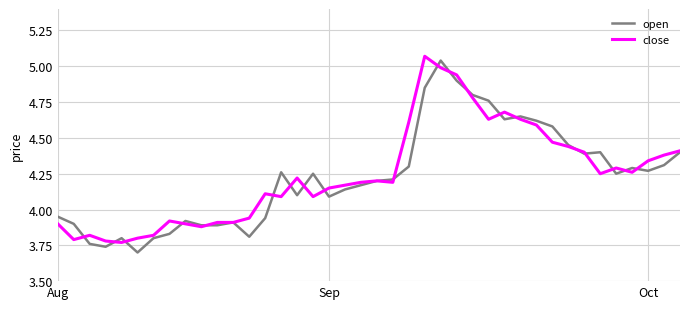

Count the number of categories in the chart.

40